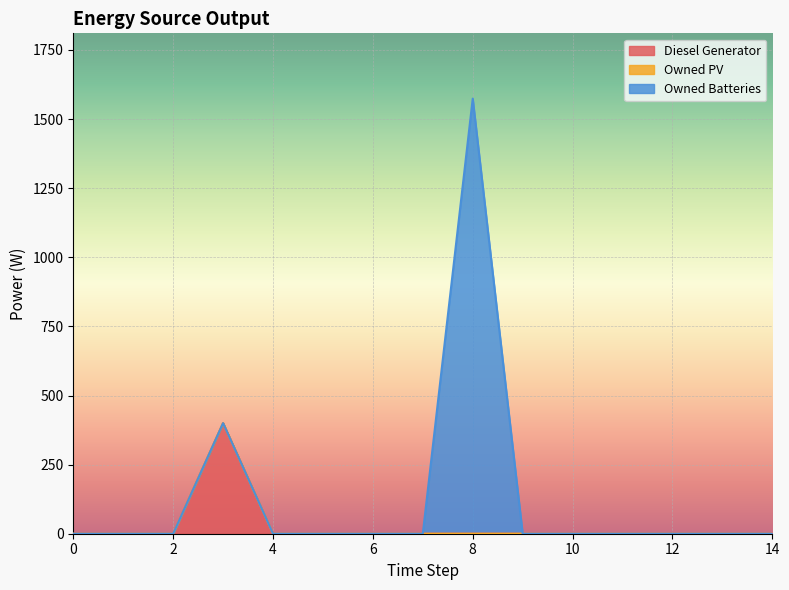

At which category is the sum across all series the highest?

8